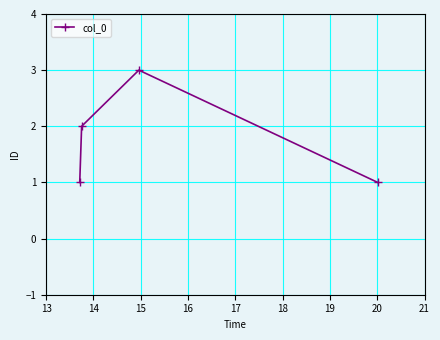

Count the number of categories in the chart.

4